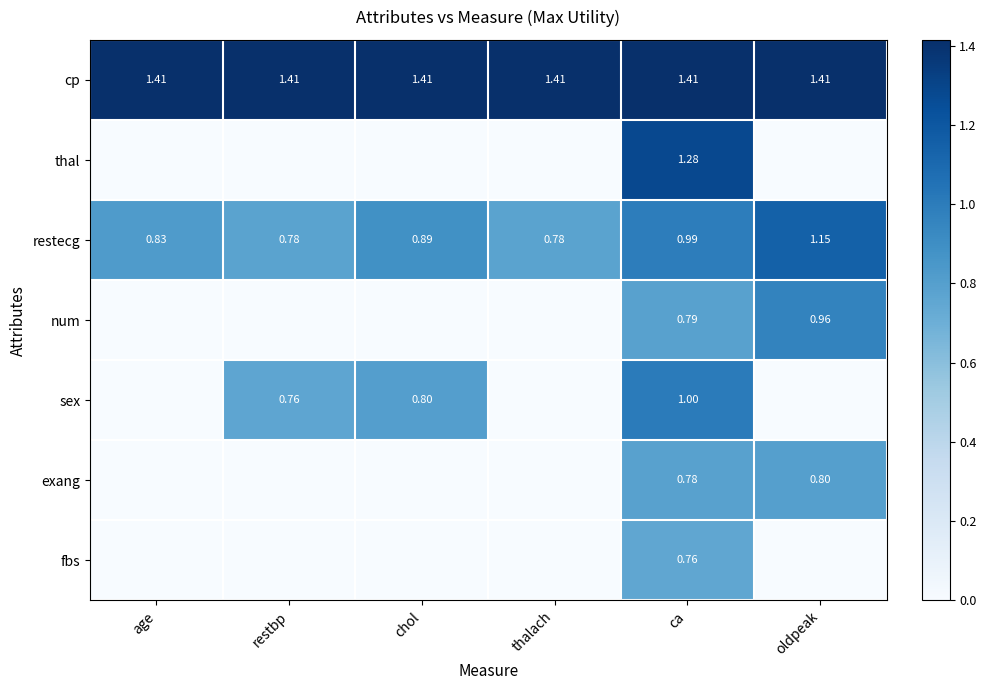

True or false: thal has a value of 1.3 at ca.

True